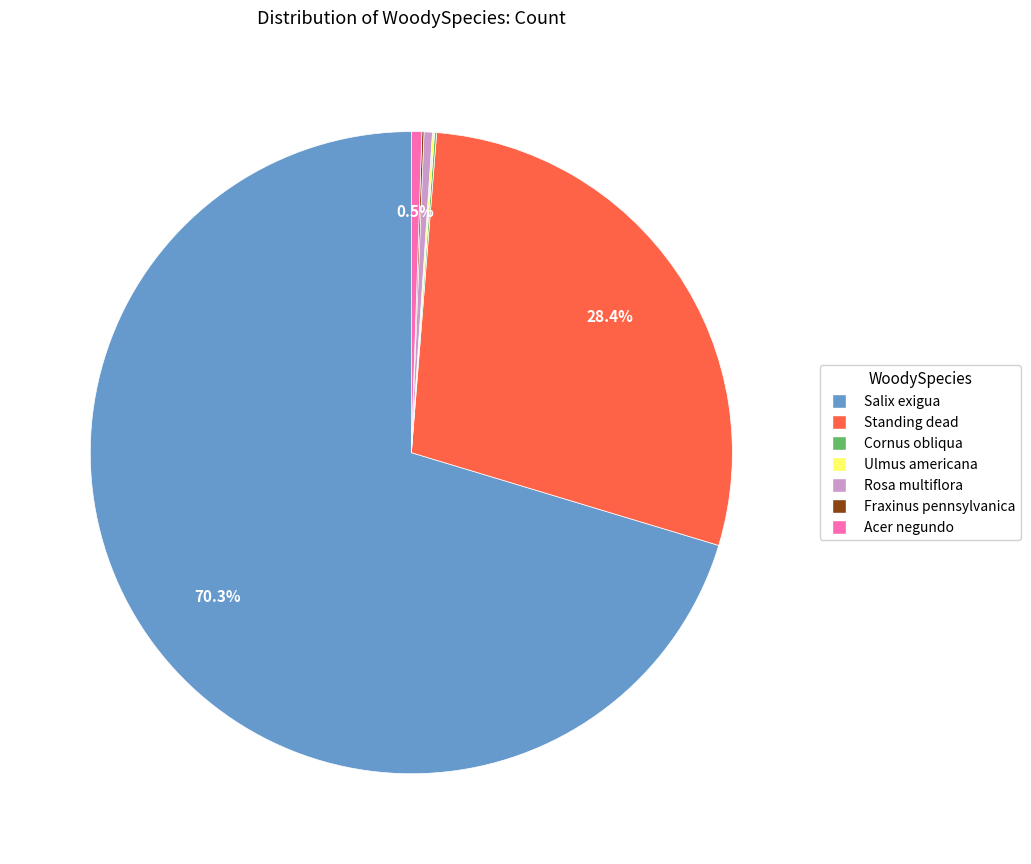

Which slice represents more than half of the pie?

Salix exigua